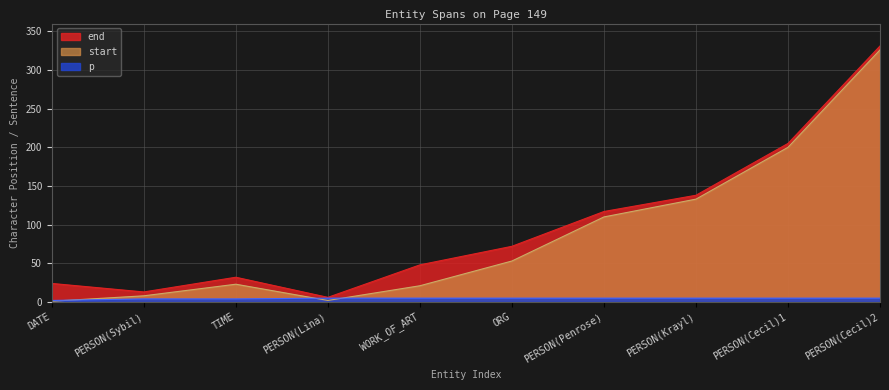

At which label does p reach its minimum?

DATE